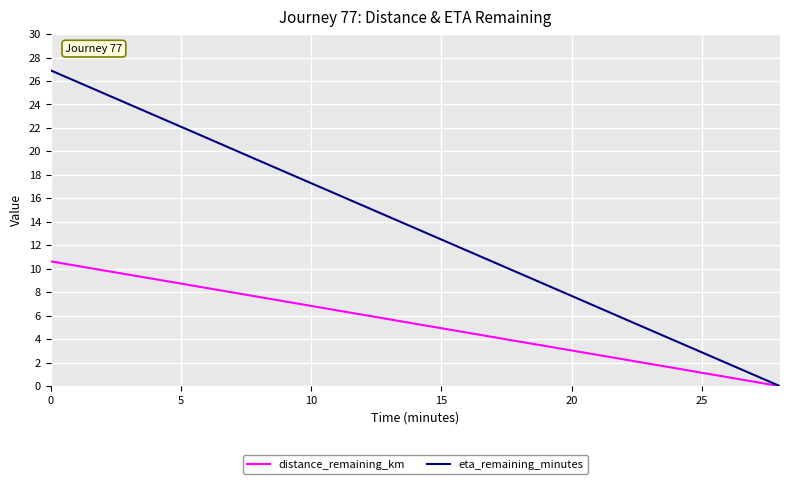

Which series has the largest range (max minus min)?

eta_remaining_minutes